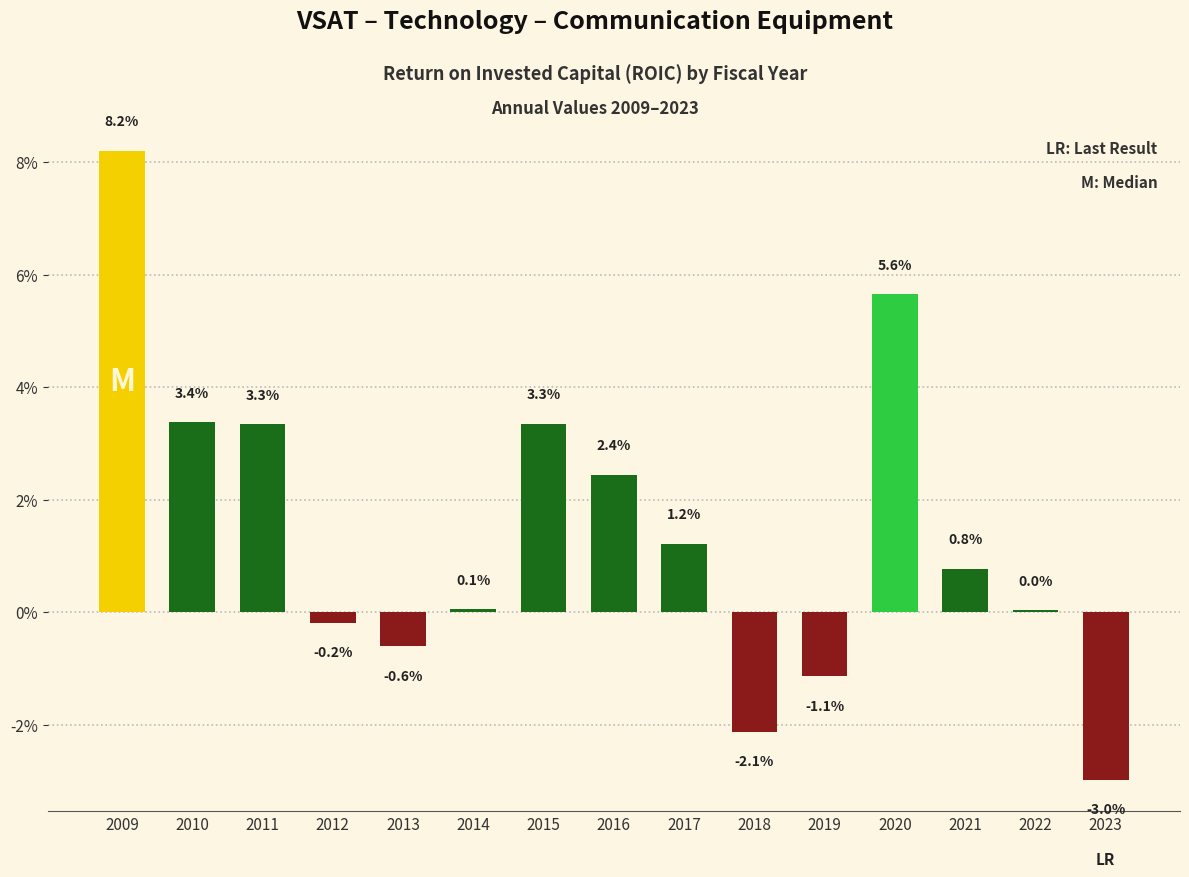

What is the approximate value at 2023?

-3.0